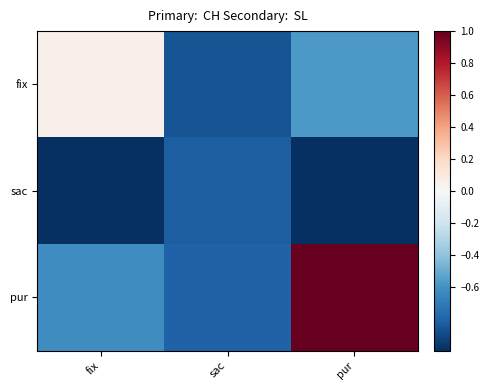

What is the total value across all series at pur?

-0.6